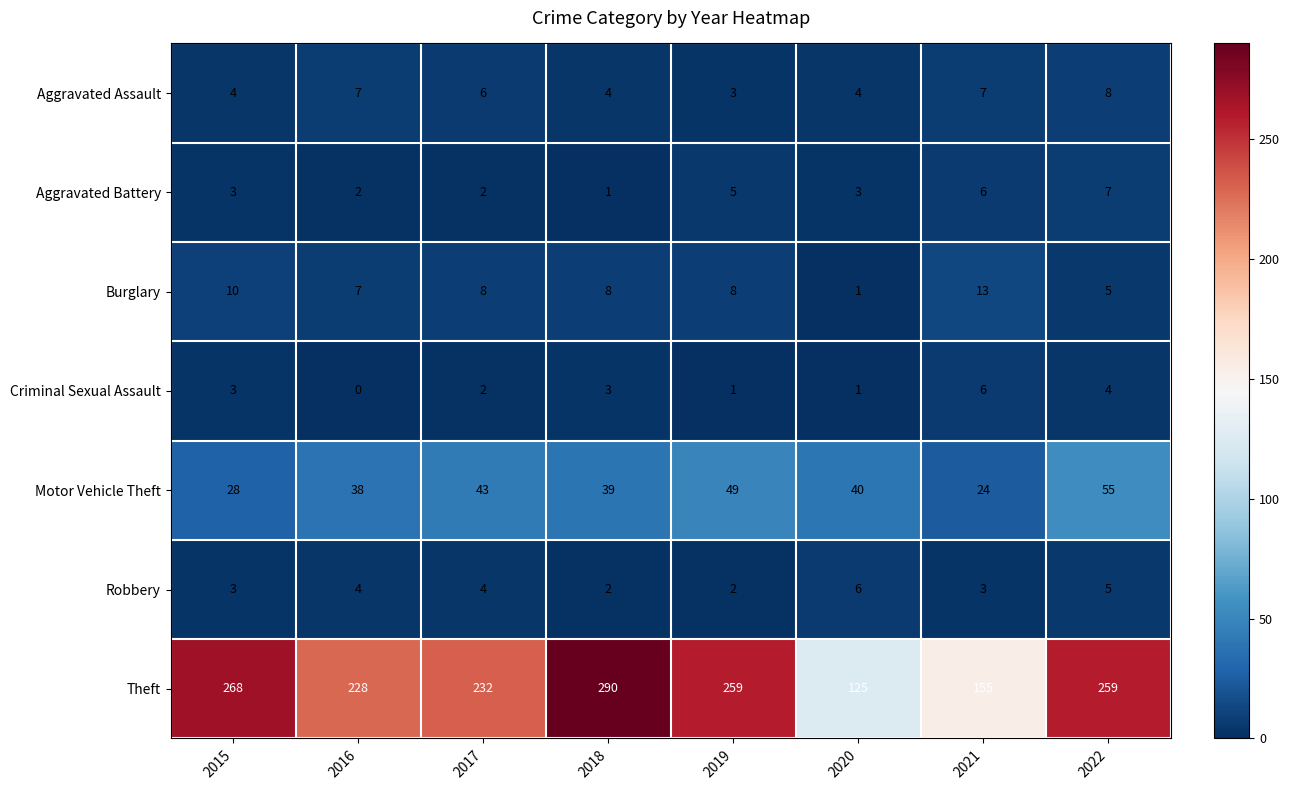

The Aggravated Assault series shows 4 at 2018. True or false?

True